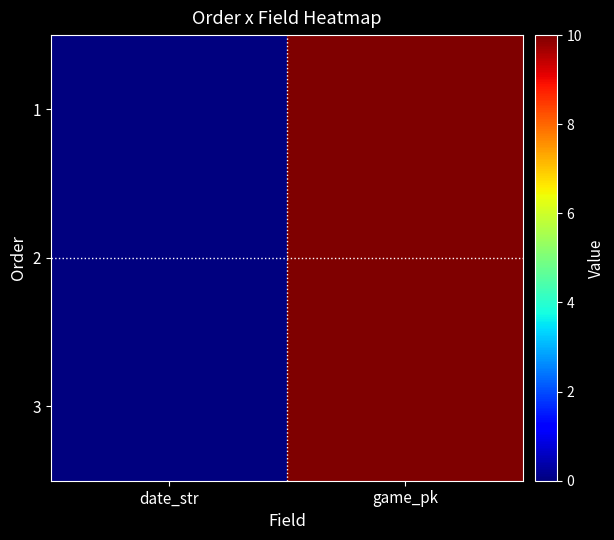

Which series has the largest range (max minus min)?

3